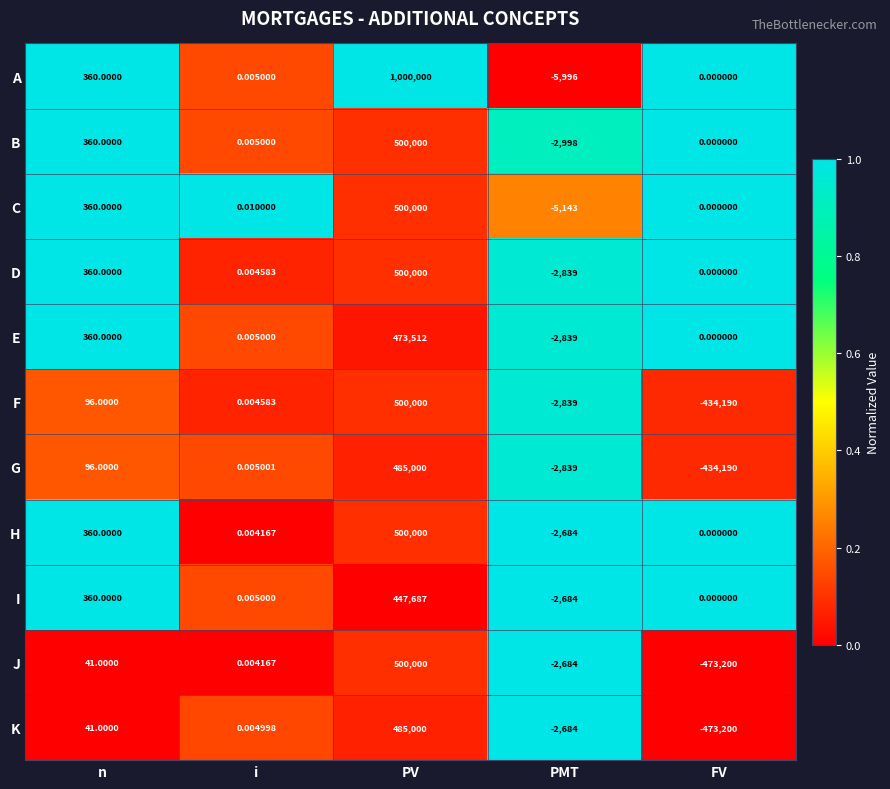

At which label does D reach its minimum?

PMT